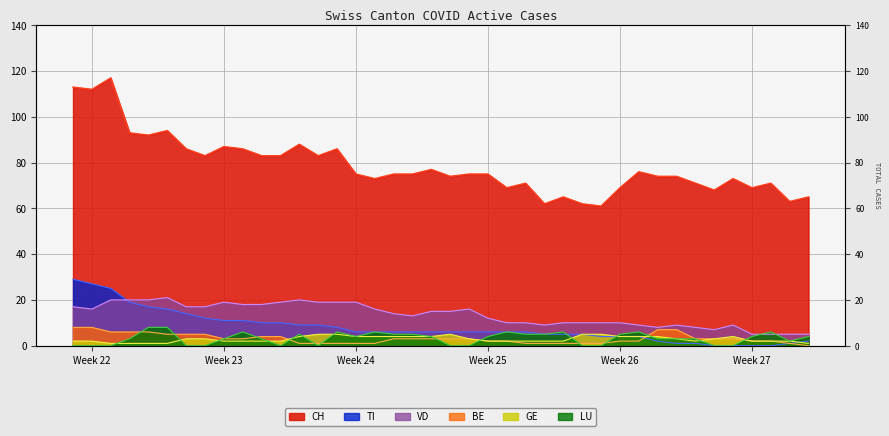

At how many categories does at least one series exceed 66?

34